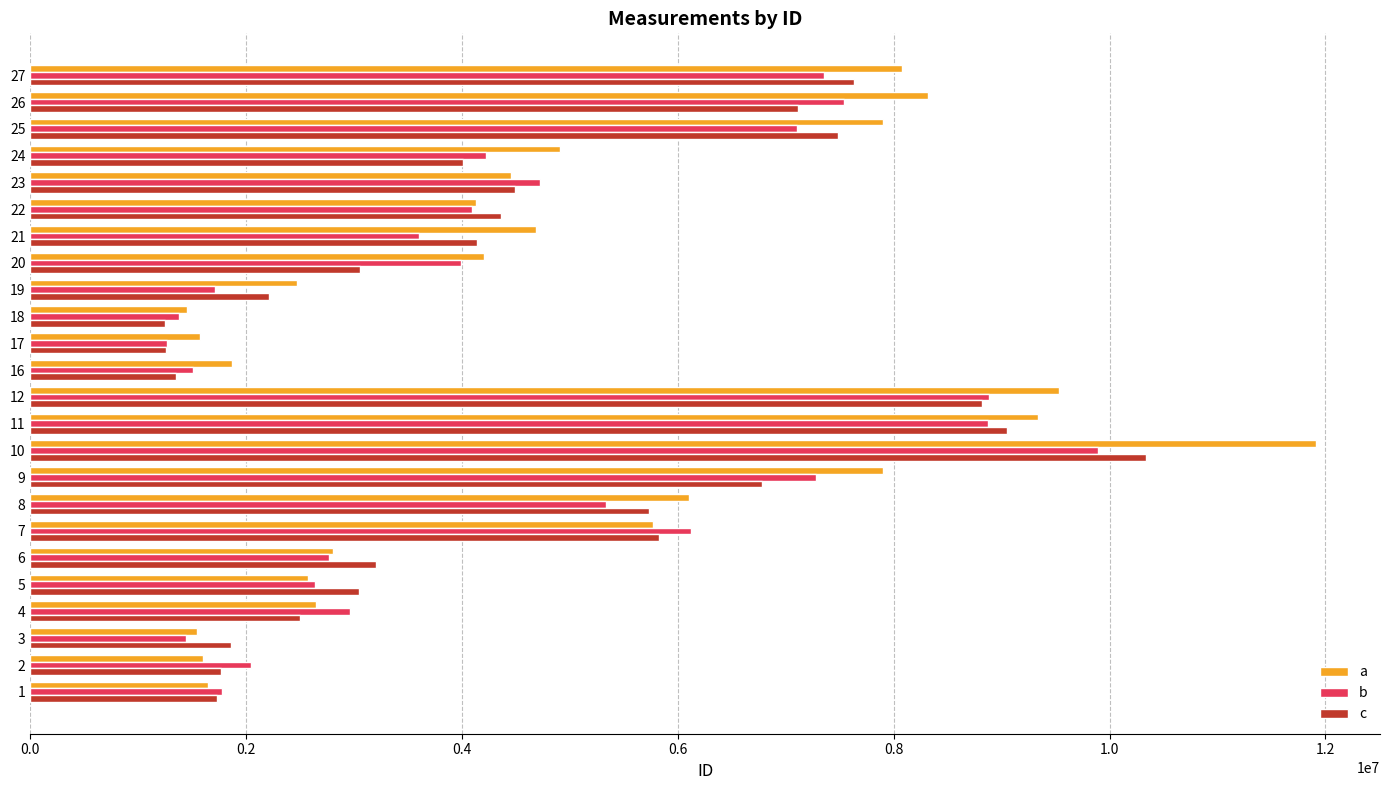

Rank the series by their maximum value, from highest to lowest.

a, c, b